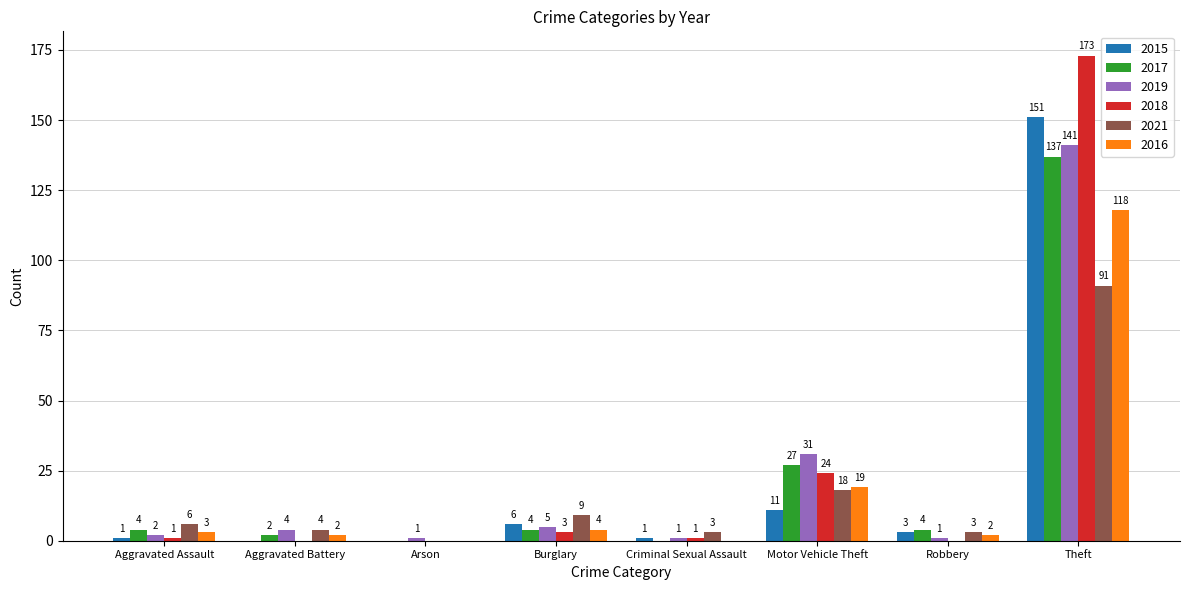

Reading left to right, what are all the values shown in this chart?

2015: Aggravated Assault=1	Aggravated Battery=0	Arson=0	Burglary=6	Criminal Sexual Assault=1	Motor Vehicle Theft=11	Robbery=3	Theft=151
2017: Aggravated Assault=4	Aggravated Battery=2	Arson=0	Burglary=4	Criminal Sexual Assault=0	Motor Vehicle Theft=27	Robbery=4	Theft=137
2019: Aggravated Assault=2	Aggravated Battery=4	Arson=1	Burglary=5	Criminal Sexual Assault=1	Motor Vehicle Theft=31	Robbery=1	Theft=141
2018: Aggravated Assault=1	Aggravated Battery=0	Arson=0	Burglary=3	Criminal Sexual Assault=1	Motor Vehicle Theft=24	Robbery=0	Theft=173
2021: Aggravated Assault=6	Aggravated Battery=4	Arson=0	Burglary=9	Criminal Sexual Assault=3	Motor Vehicle Theft=18	Robbery=3	Theft=91
2016: Aggravated Assault=3	Aggravated Battery=2	Arson=0	Burglary=4	Criminal Sexual Assault=0	Motor Vehicle Theft=19	Robbery=2	Theft=118